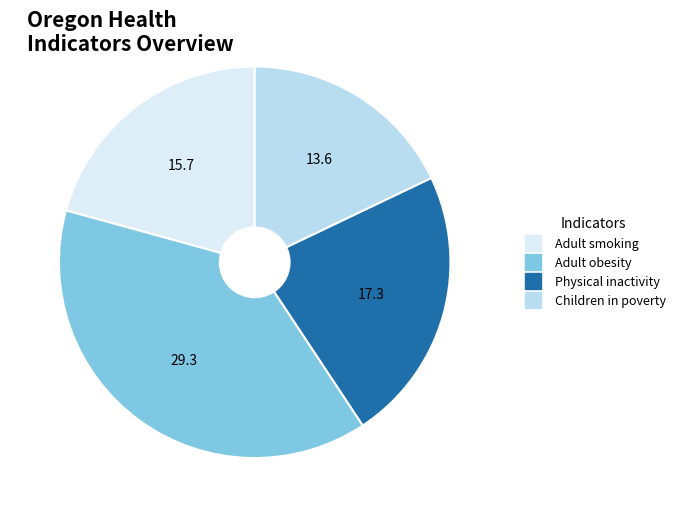

Is there a majority slice in this chart?

No